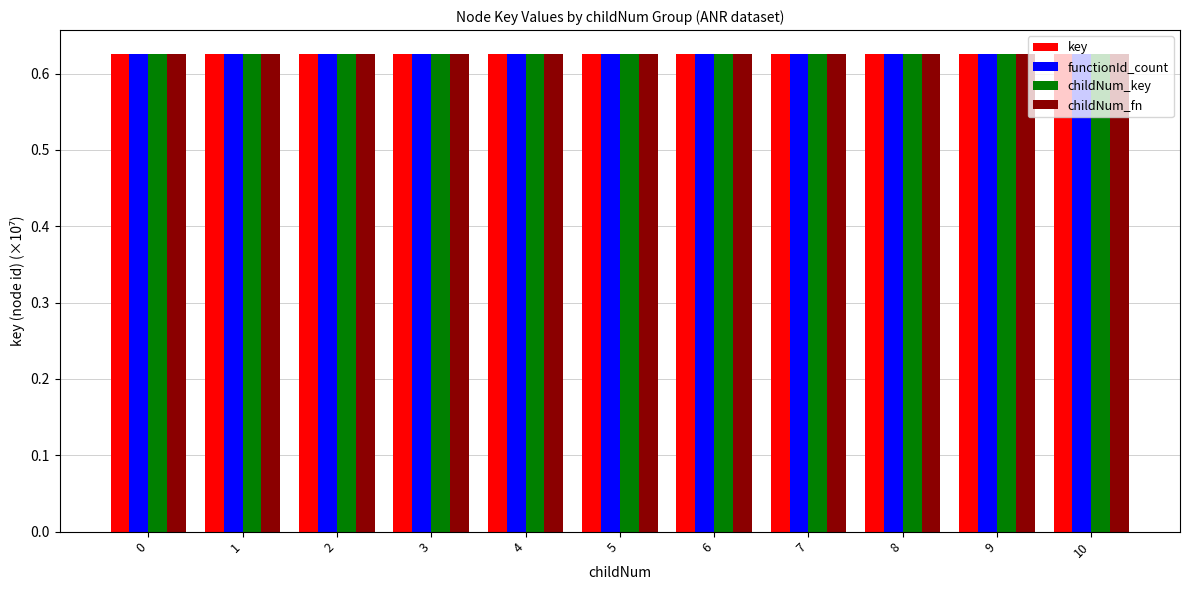

Rank the series by their average value, from highest to lowest.

childNum_fn, childNum_key, key, functionId_count